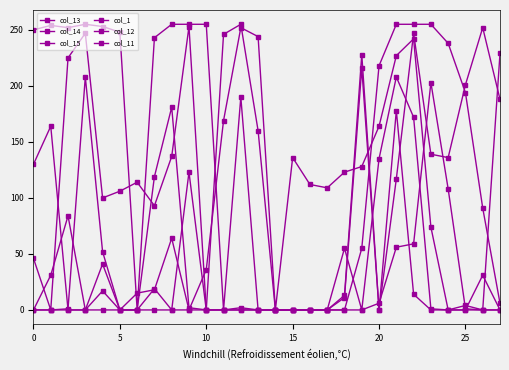

Count the number of categories in the chart.

28